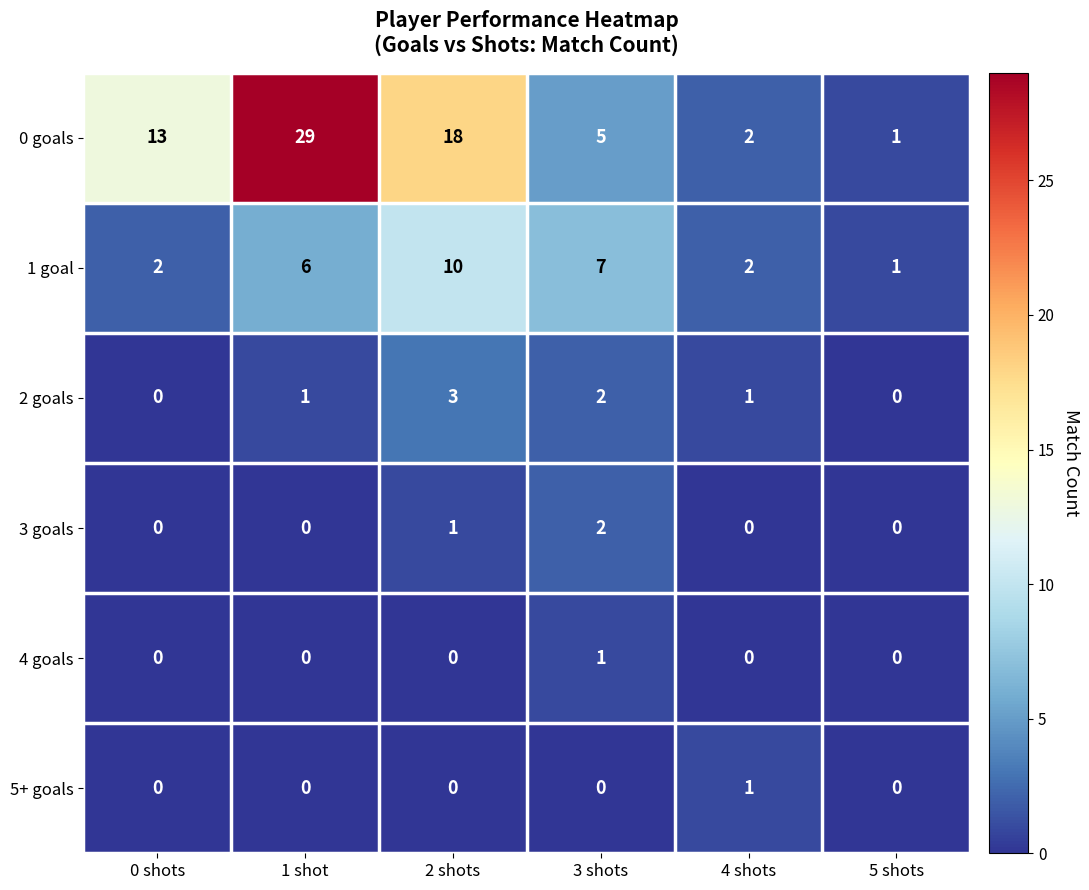

True or false: 2 goals has a value of 1 at 4 shots.

True